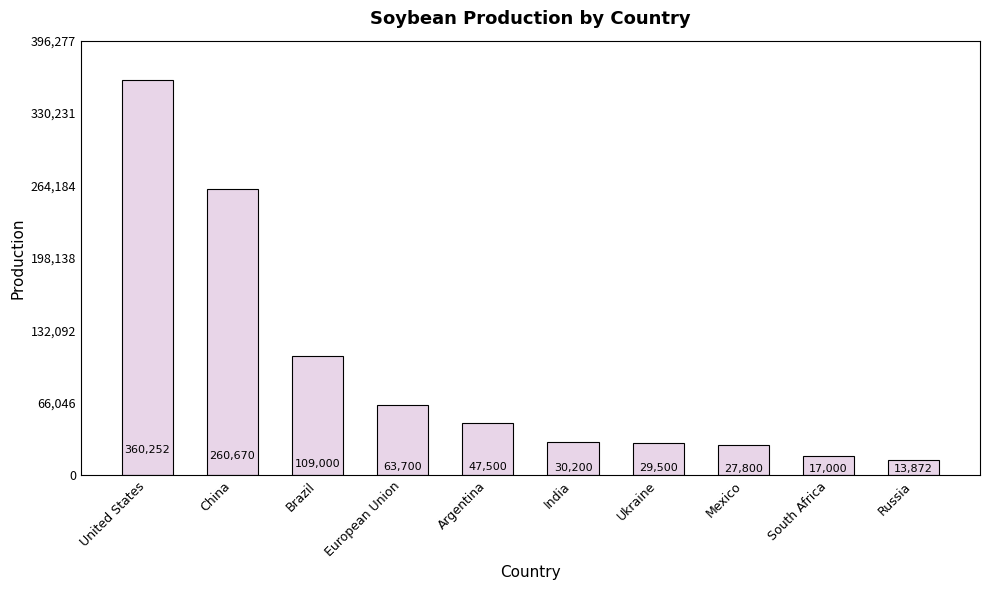

What is the sum of the values at Mexico and United States?

388052